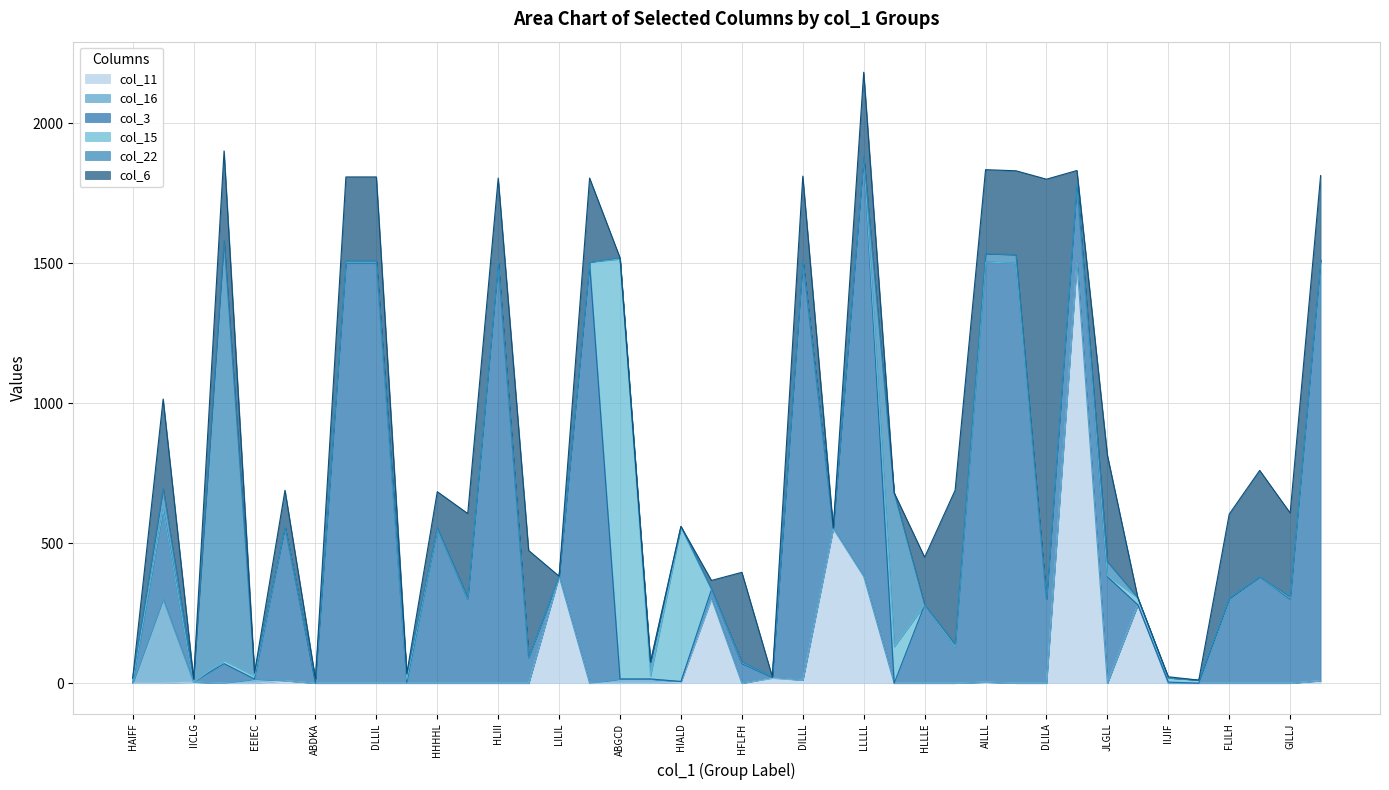

How many lines are shown in the chart?

6